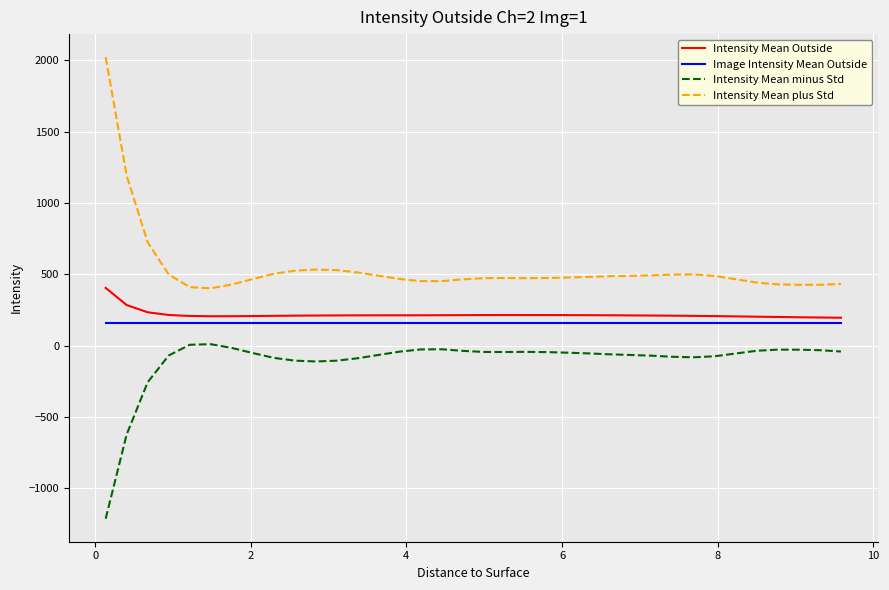

True or false: Image Intensity Mean Outside and Intensity Mean minus Std intersect in this chart.

False